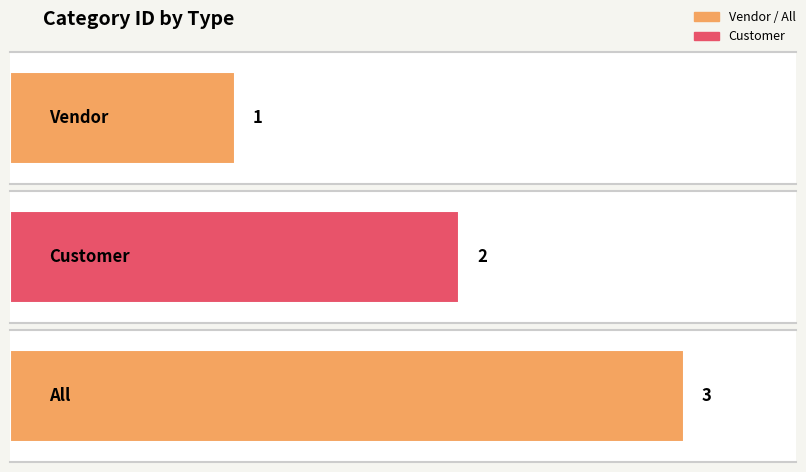

What is the average value?

2